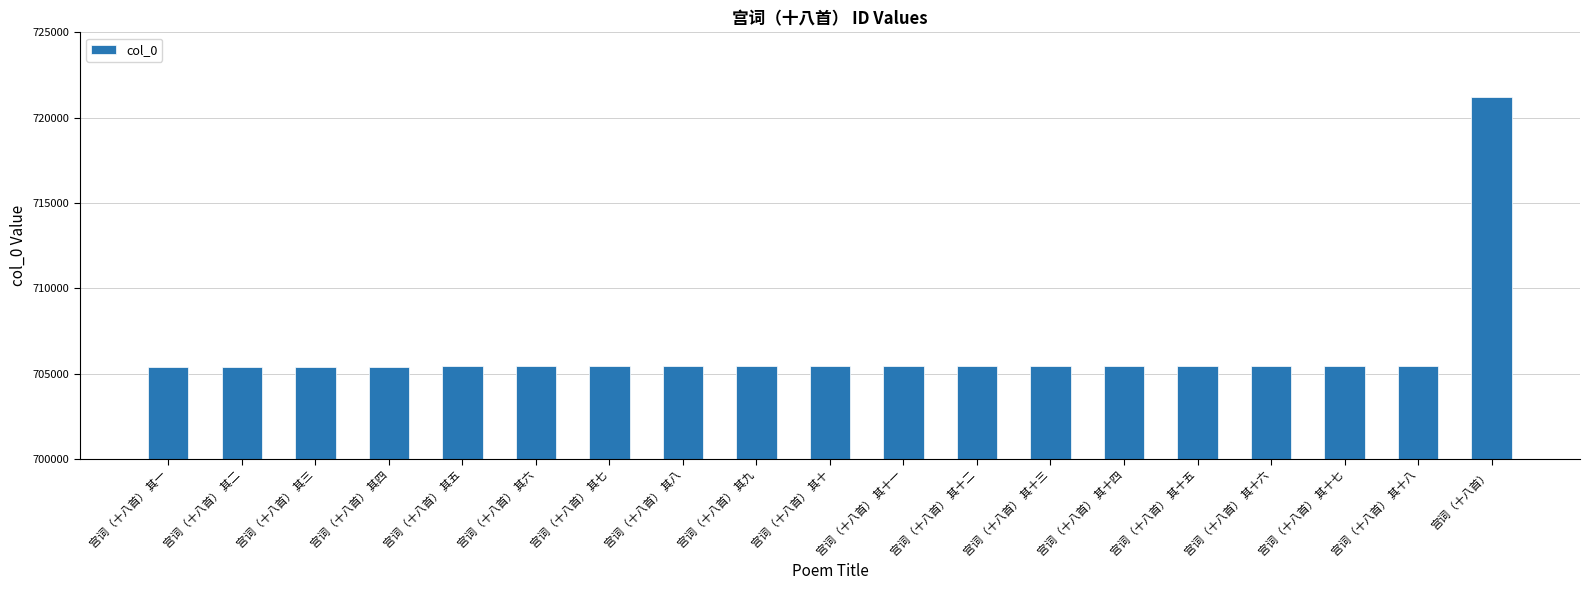

What is the label of the 11th bar from the right?

宫词（十八首） 其九